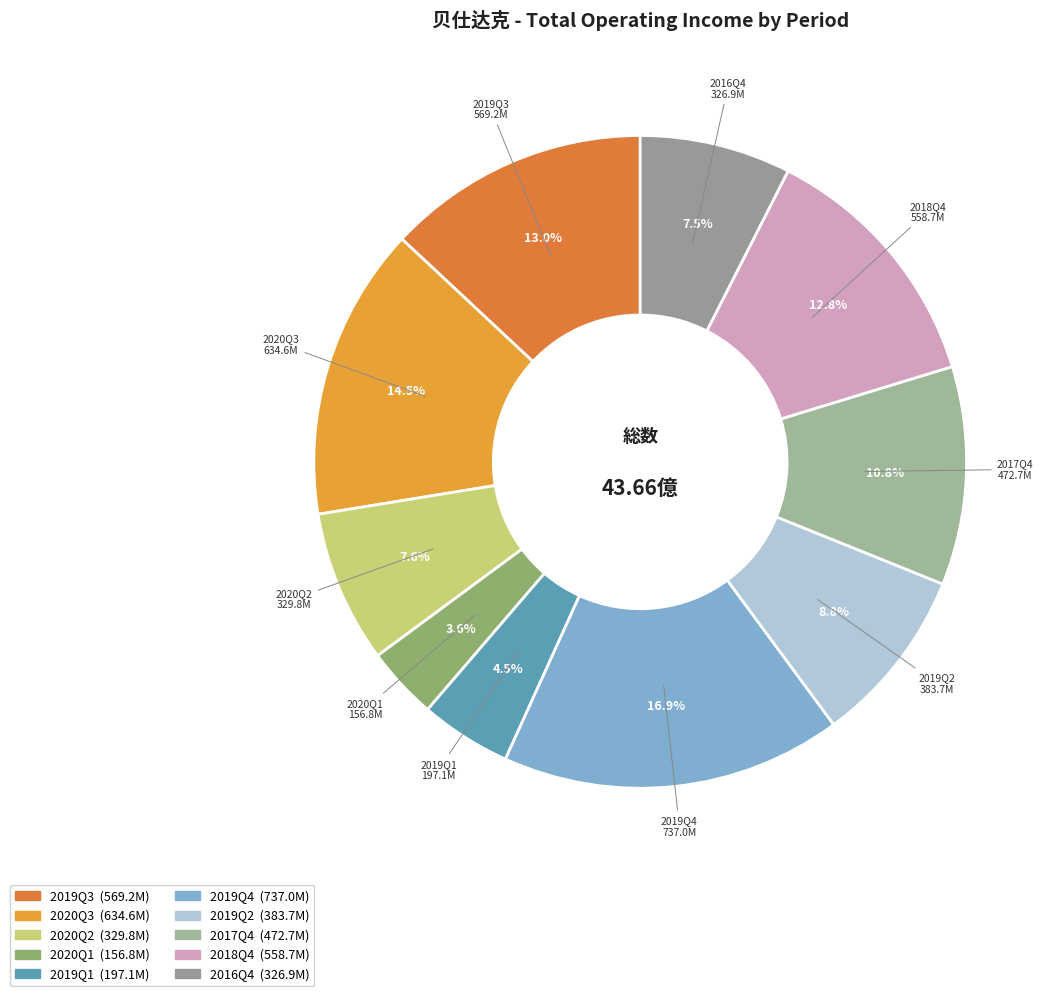

Count the number of slices in the pie.

10